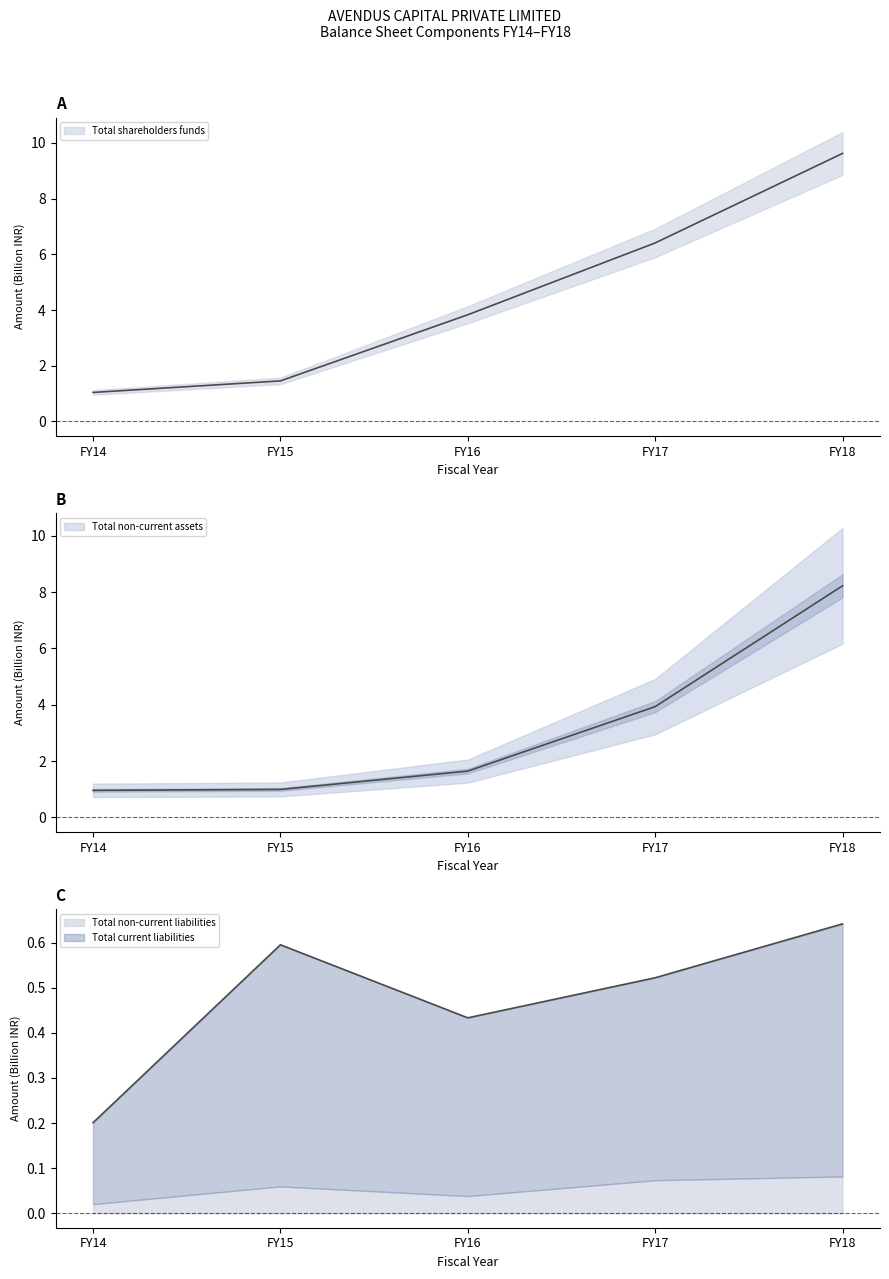

True or false: Total shareholders funds and Total non-current assets cross at least once.

False